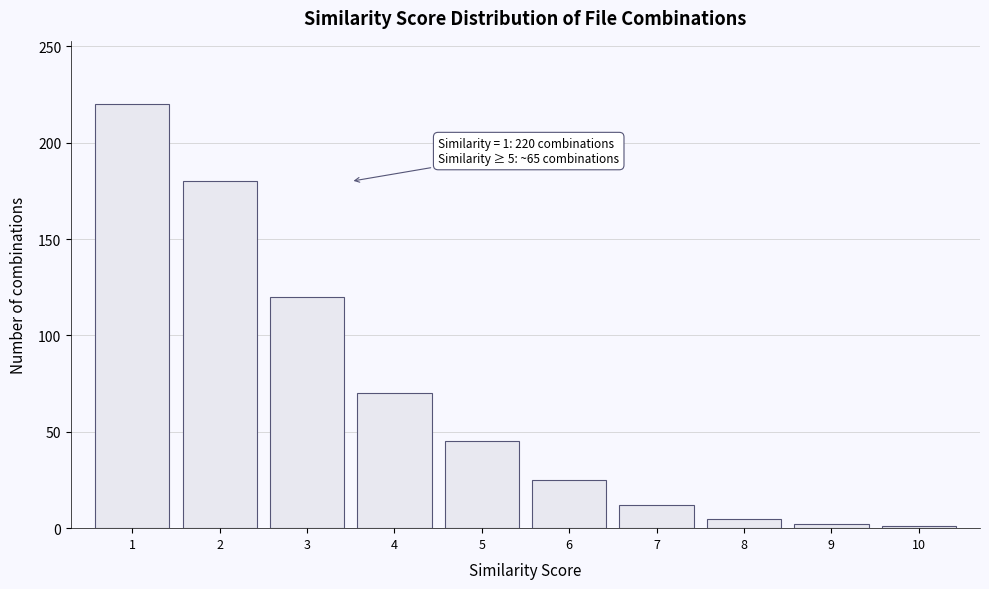

What is the maximum value shown in the chart?

220